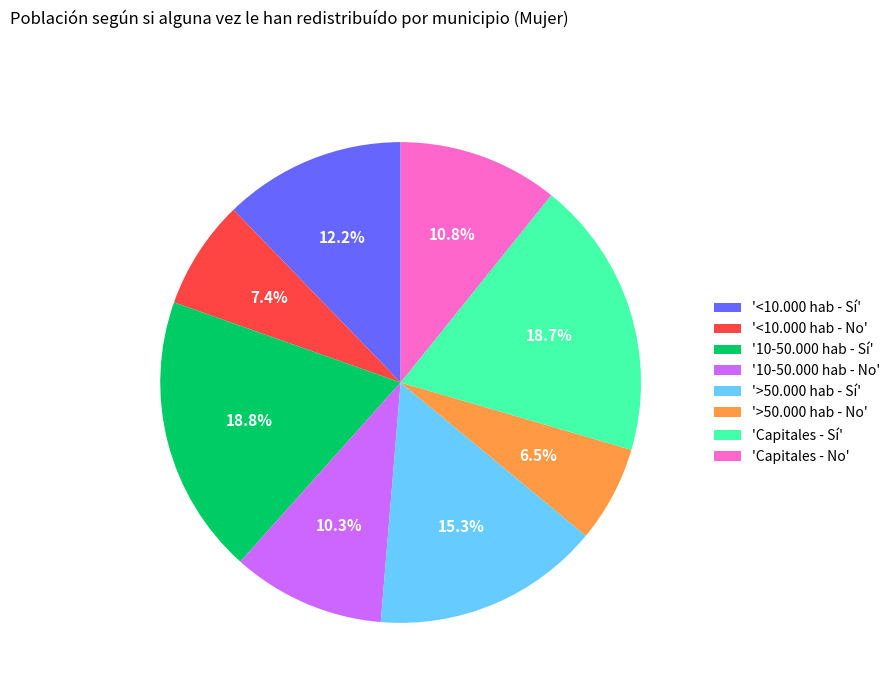

Combined, do '10-50.000 hab - Sí' and '>50.000 hab - Sí' account for over 50%?

No